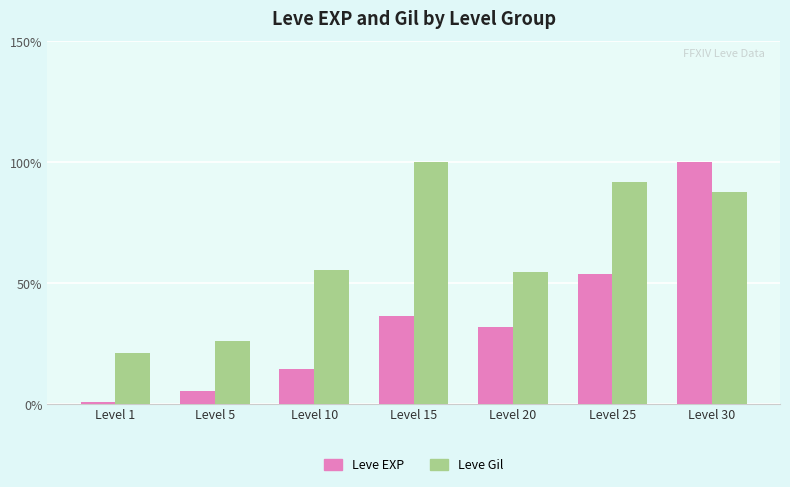

Where is Leve EXP nearest to the value 50?

Level 25